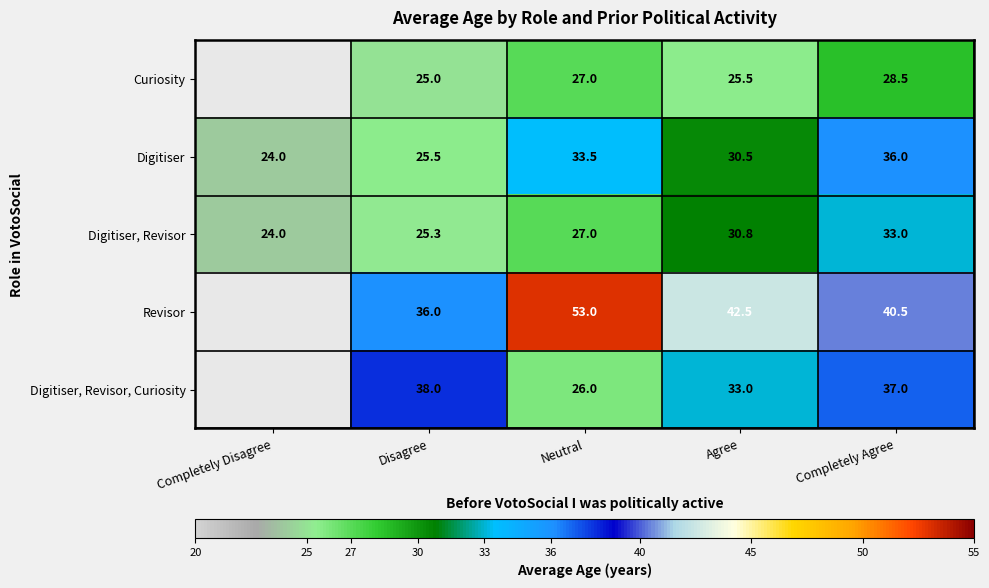

At Agree, list the series in order from largest to smallest.

Revisor, Digitiser, Revisor, Curiosity, Digitiser, Revisor, Digitiser, Curiosity